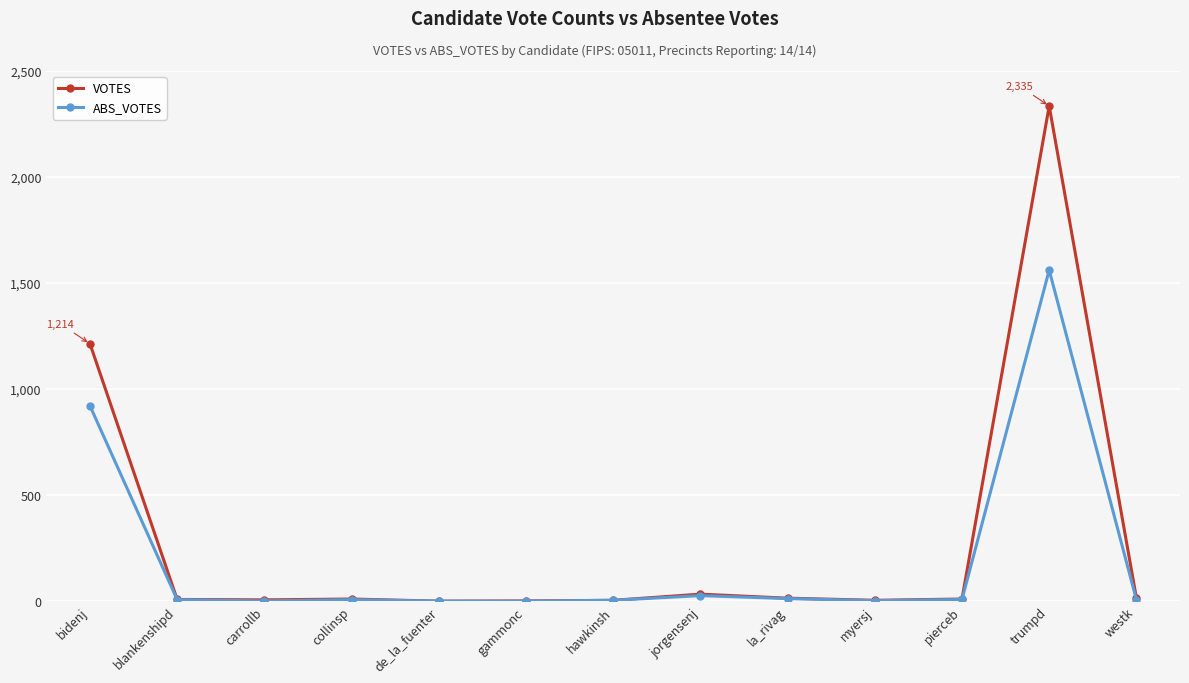

How many data points does each series have?

13